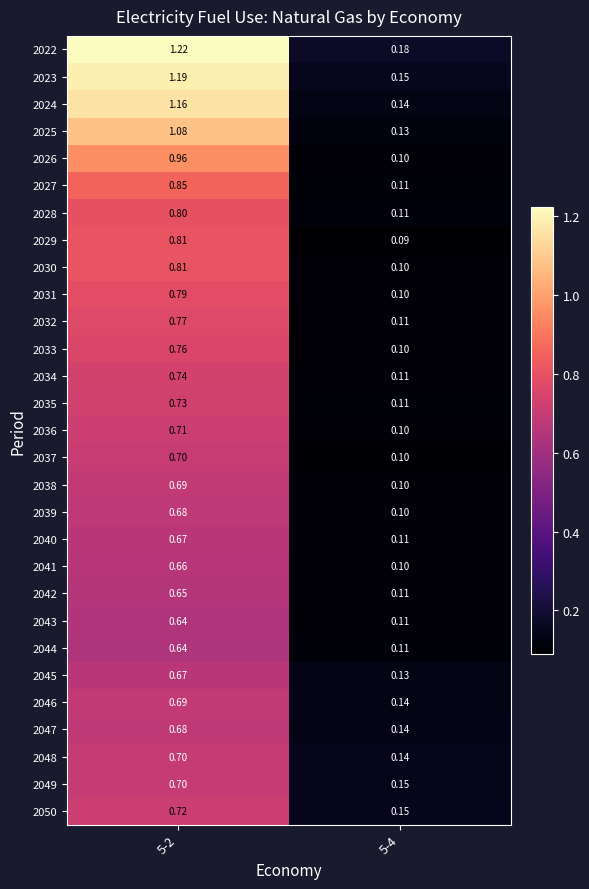

At how many categories does at least one series exceed 1?

1